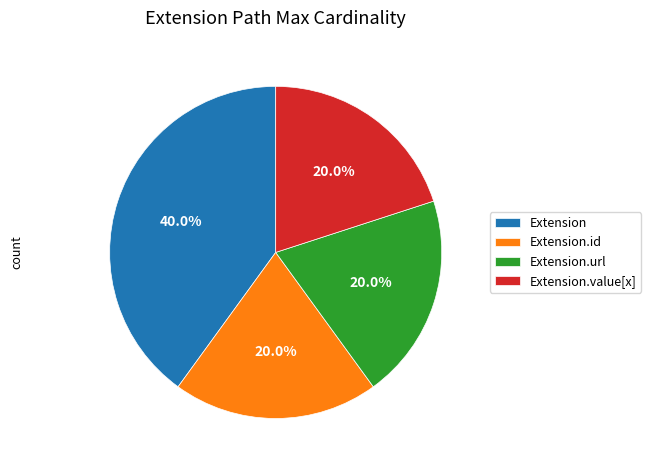

What portion of the pie excludes Extension?

60.0%